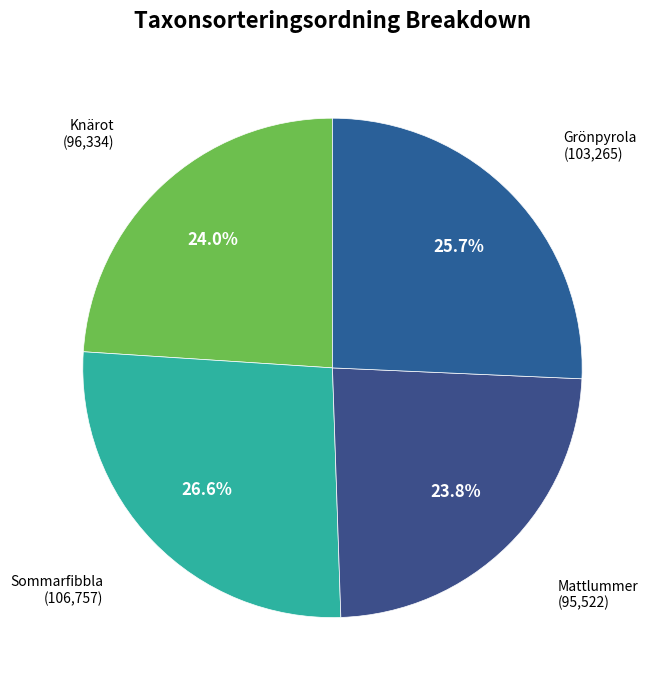

Combined, do Grönpyrola and Mattlummer account for over 50%?

No